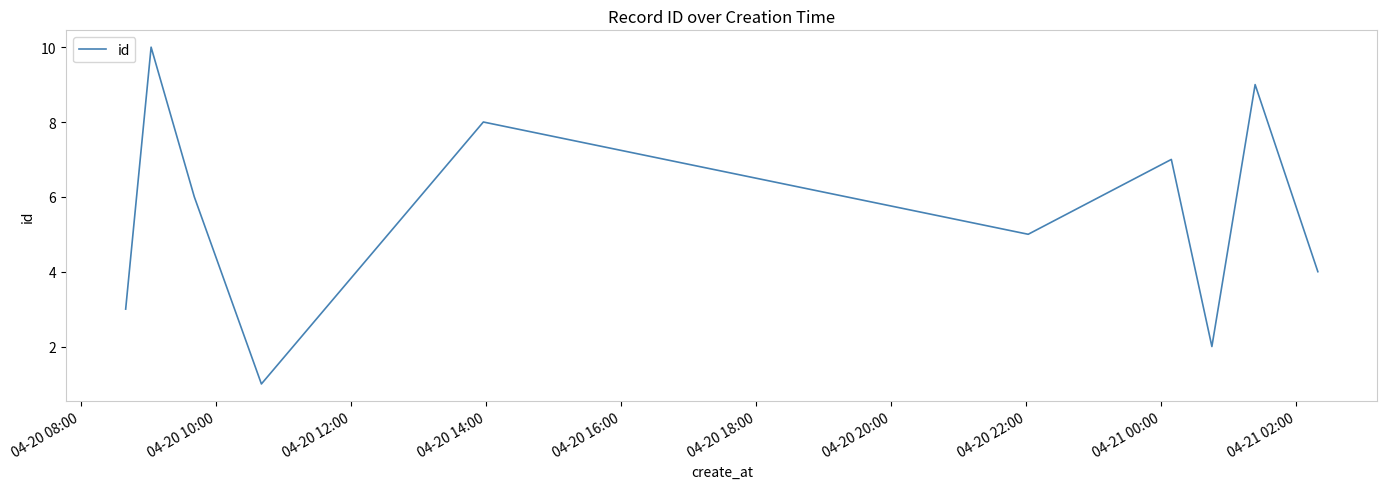

Reading right to left, list all the values displayed in this chart.

4	9	2	7	5	8	1	6	10	3